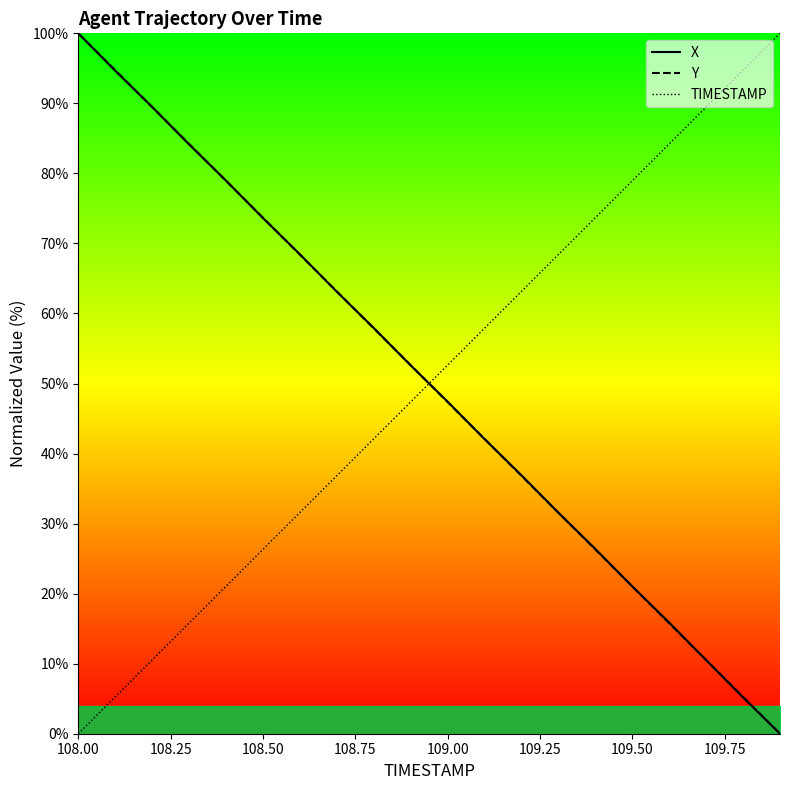

How many times do Y and X cross each other?

16